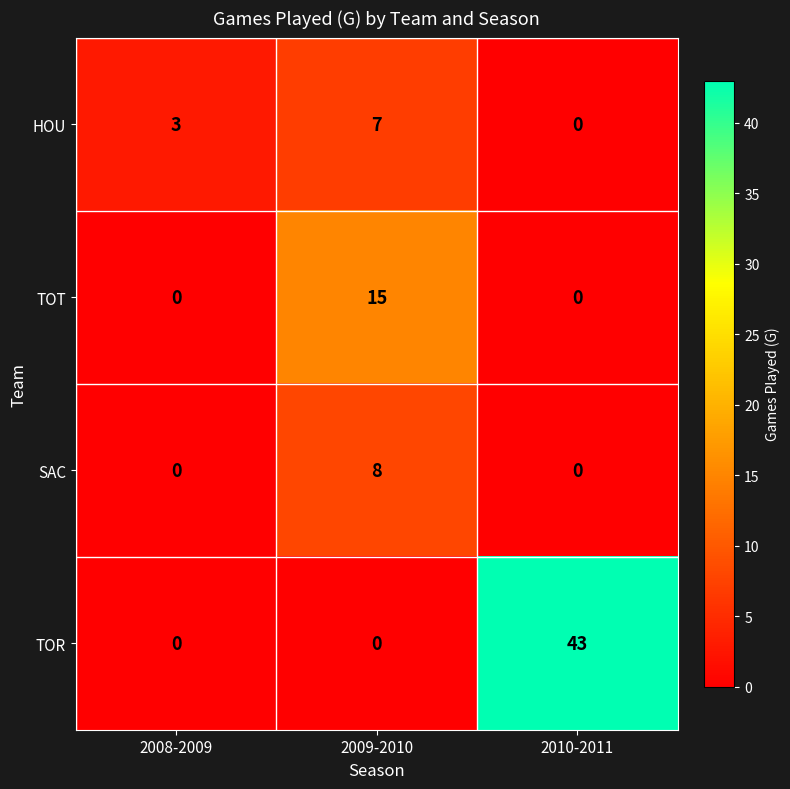

Which series has the widest spread of values?

TOR